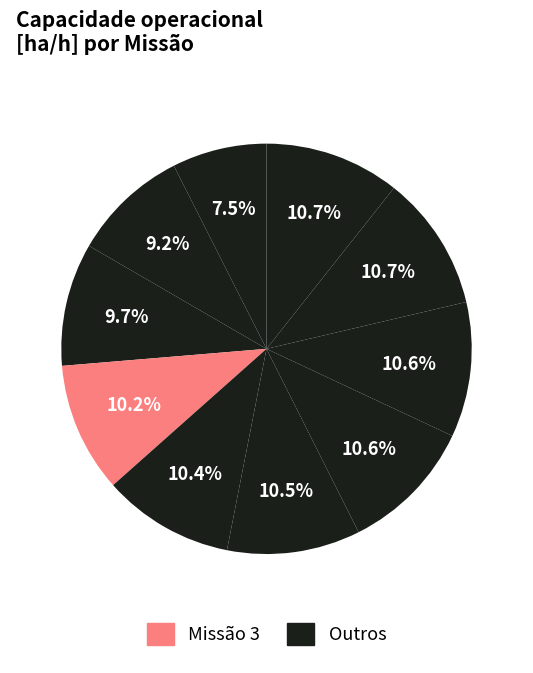

Count the number of slices in the pie.

10